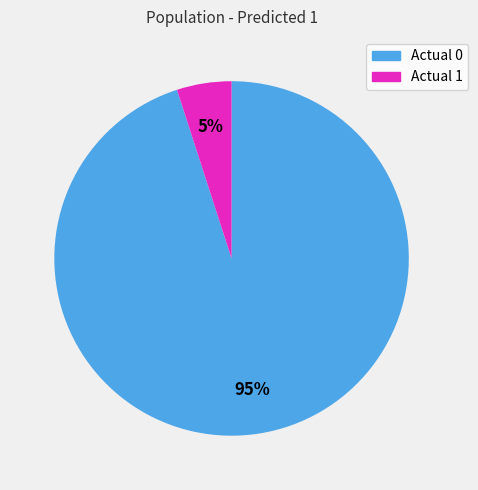

True or false: Actual 0 accounts for 95% of the total.

True